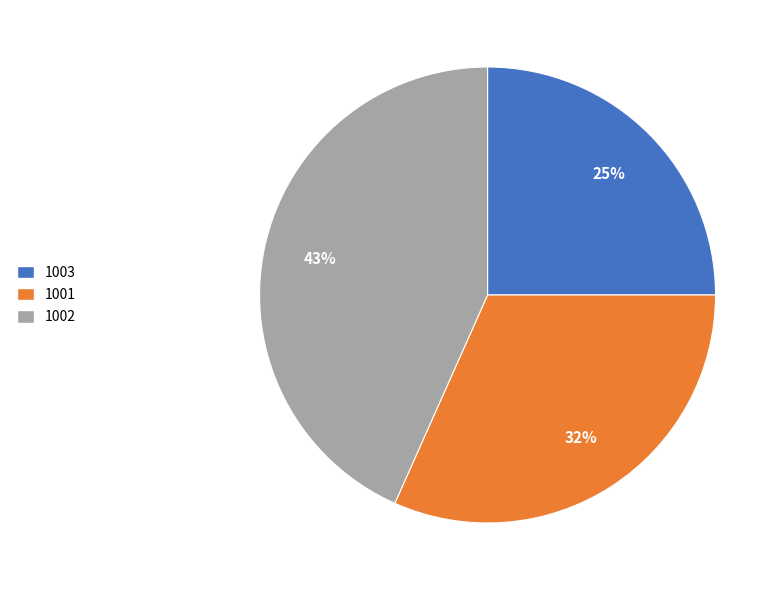

Which category has the smallest portion of the pie?

1003